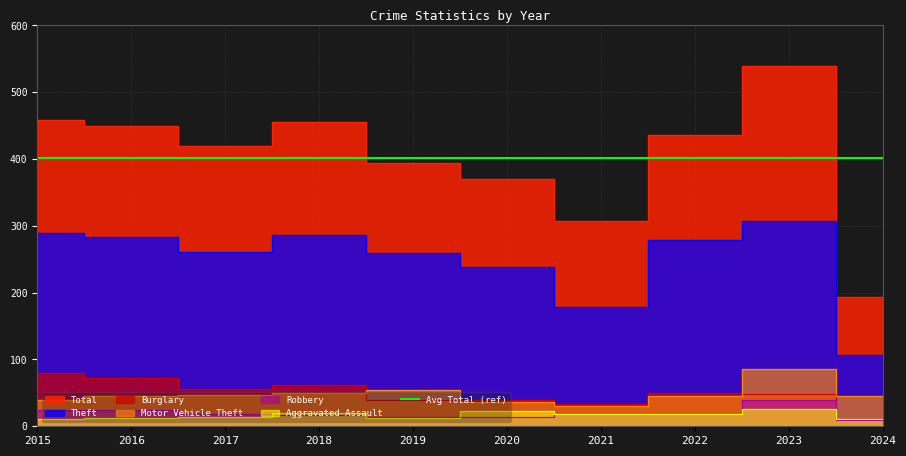

Reading left to right, list all the values displayed in this chart.

Total: 2015=458	2016=449	2017=419	2018=455	2019=394	2020=370	2021=308	2022=436	2023=540	2024=193
Theft: 2015=290	2016=283	2017=261	2018=287	2019=259	2020=238	2021=179	2022=279	2023=308	2024=107
Burglary: 2015=80	2016=73	2017=56	2018=62	2019=39	2020=40	2021=33	2022=50	2023=49	2024=11
Motor Vehicle Theft: 2015=40	2016=45	2017=47	2018=50	2019=54	2020=37	2021=30	2022=45	2023=86	2024=46
Robbery: 2015=24	2016=24	2017=18	2018=17	2019=14	2020=14	2021=19	2022=18	2023=39	2024=10
Aggravated Assault: 2015=11	2016=12	2017=14	2018=20	2019=12	2020=23	2021=18	2022=19	2023=26	2024=11